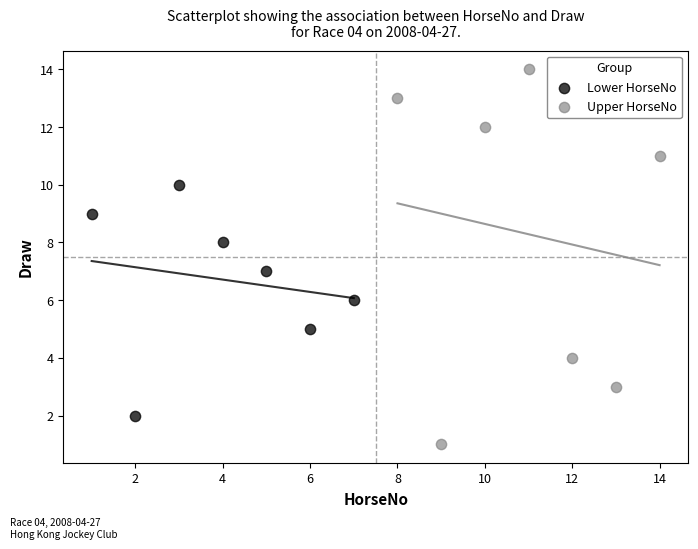

Which series has the largest Y range (max minus min)?

Upper HorseNo